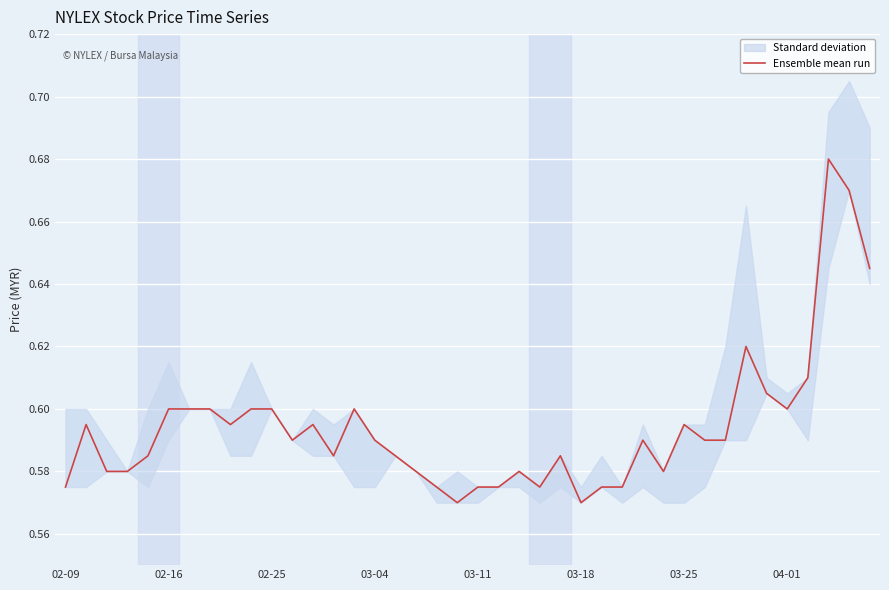

Reading right to left, transcribe all the data shown in this chart.

0.6	0.7	0.7	0.6	0.6	0.6	0.6	0.6	0.6	0.6	0.6	0.6	0.6	0.6	0.6	0.6	0.6	0.6	0.6	0.6	0.6	0.6	0.6	0.6	0.6	0.6	0.6	0.6	0.6	0.6	0.6	0.6	0.6	0.6	0.6	0.6	0.6	0.6	0.6	0.6